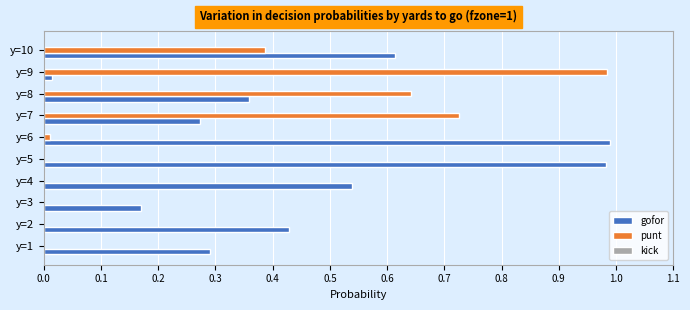

Is the value of punt at y=6 greater than the value of gofor at y=5?

No